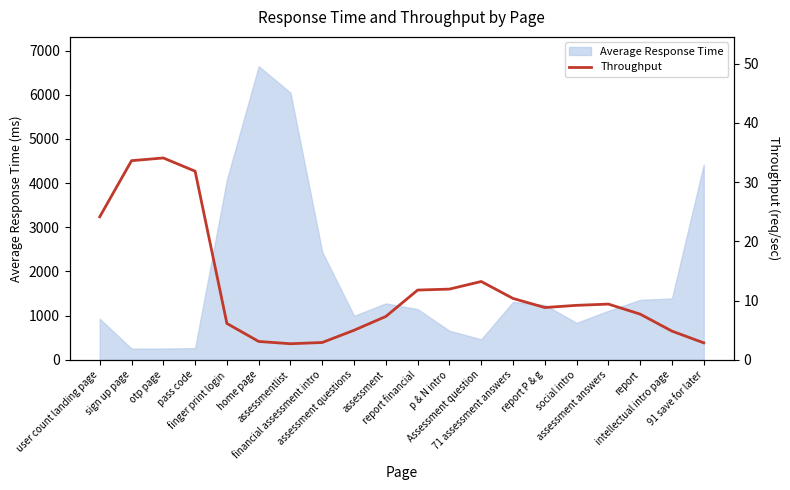

The chart shows a value of 10.4 at 71 assessment answers. True or false?

True